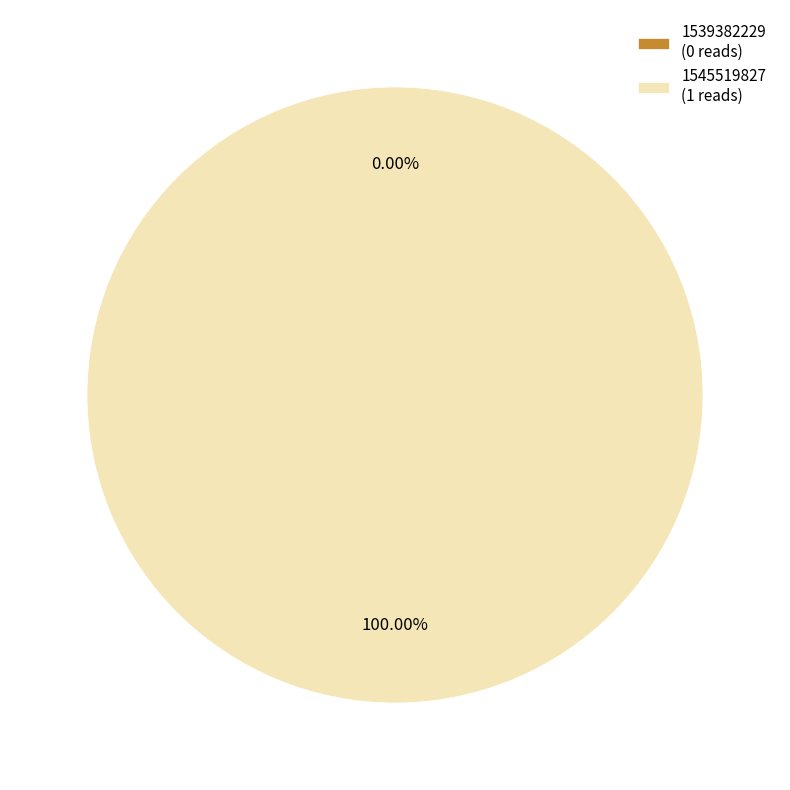

How many slices are in this pie chart?

2